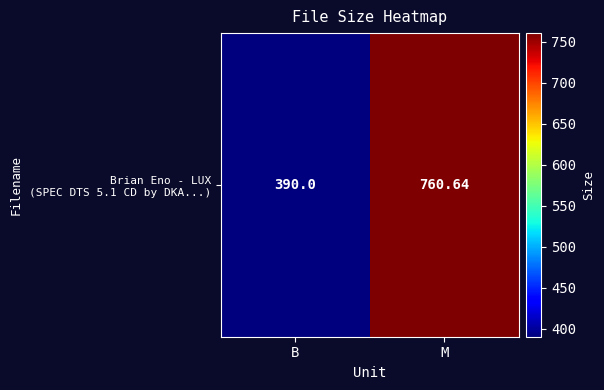

The value at B is 149.8. True or false?

False